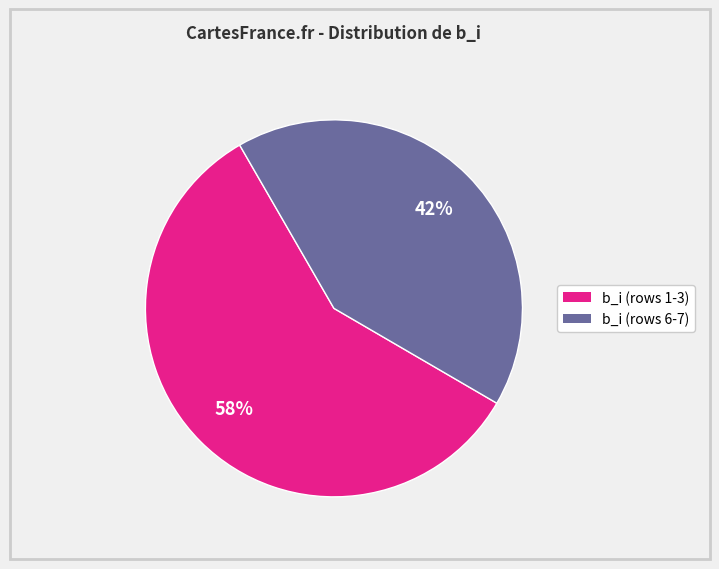

Is there any slice that represents more than half of the pie?

Yes